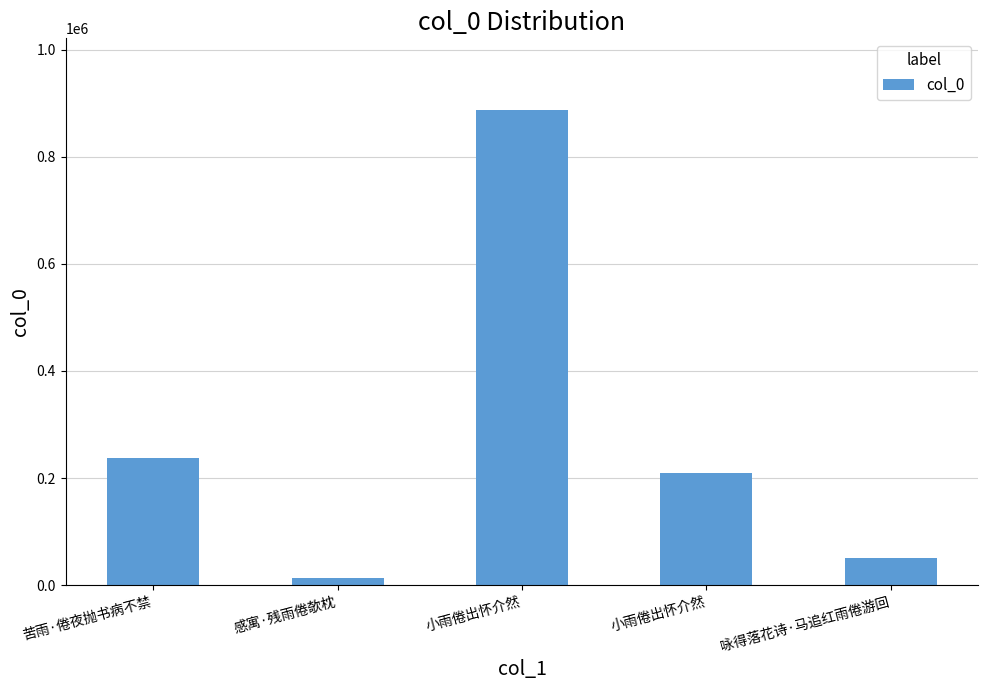

Rank the categories by value from lowest to highest.

感寓·残雨倦欹枕, 咏得落花诗·马追红雨倦游回, 小雨倦出怀介然, 苦雨·倦夜抛书病不禁, 小雨倦出怀介然